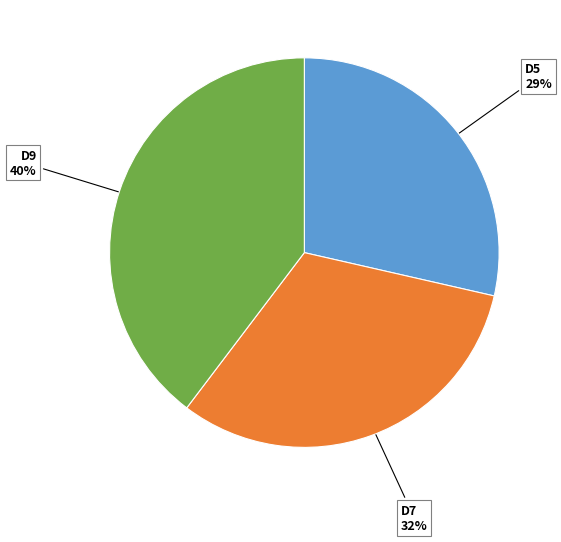

To the nearest percent, what is the difference between the largest and smallest slice percentages?

11%